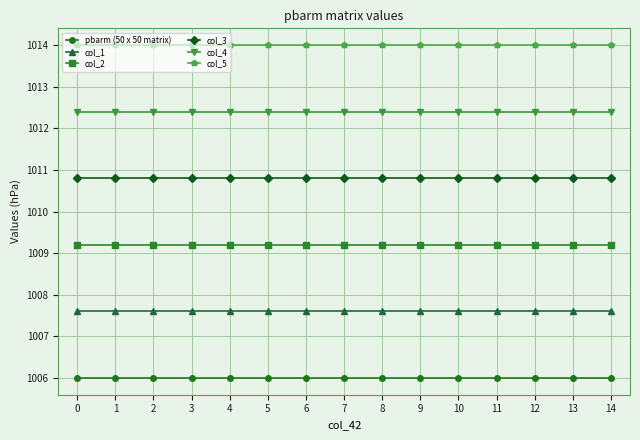

Rank the series by their average value, from lowest to highest.

pbarm (50 x 50 matrix), col_1, col_2, col_3, col_4, col_5